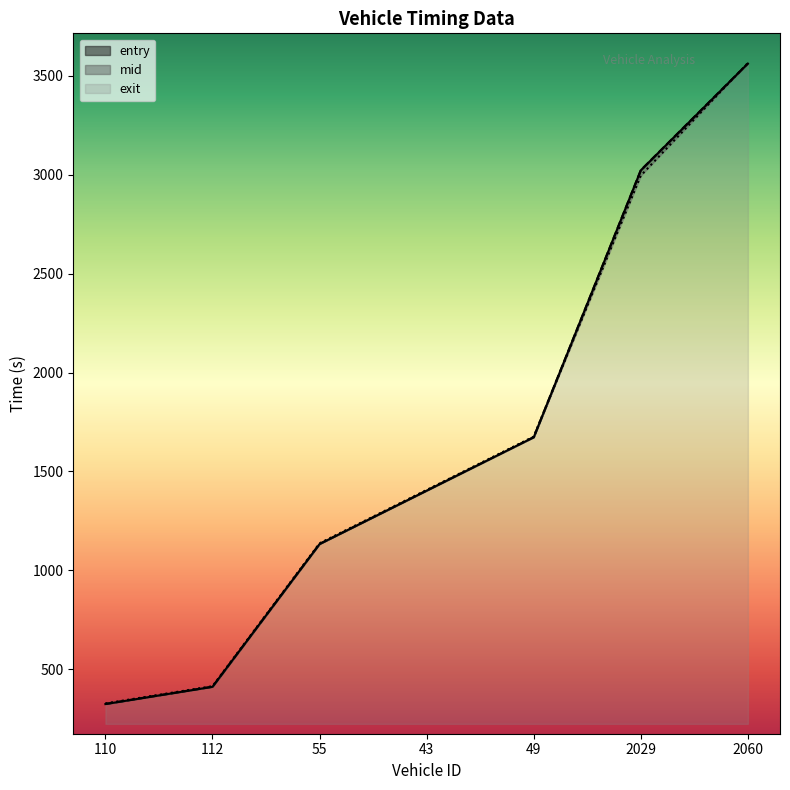

What is the sum of all entry values?

11526.2